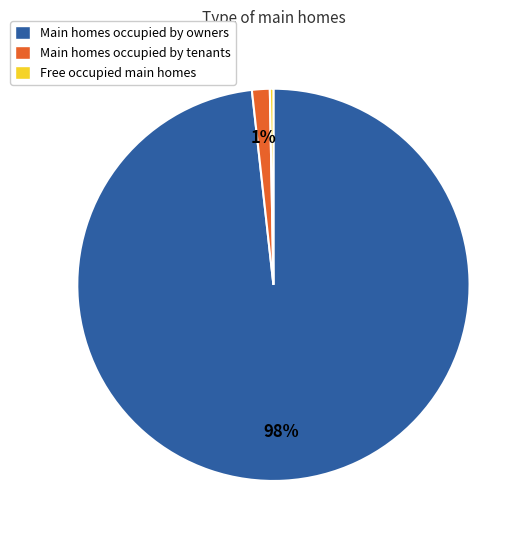

Count the number of slices in the pie.

3